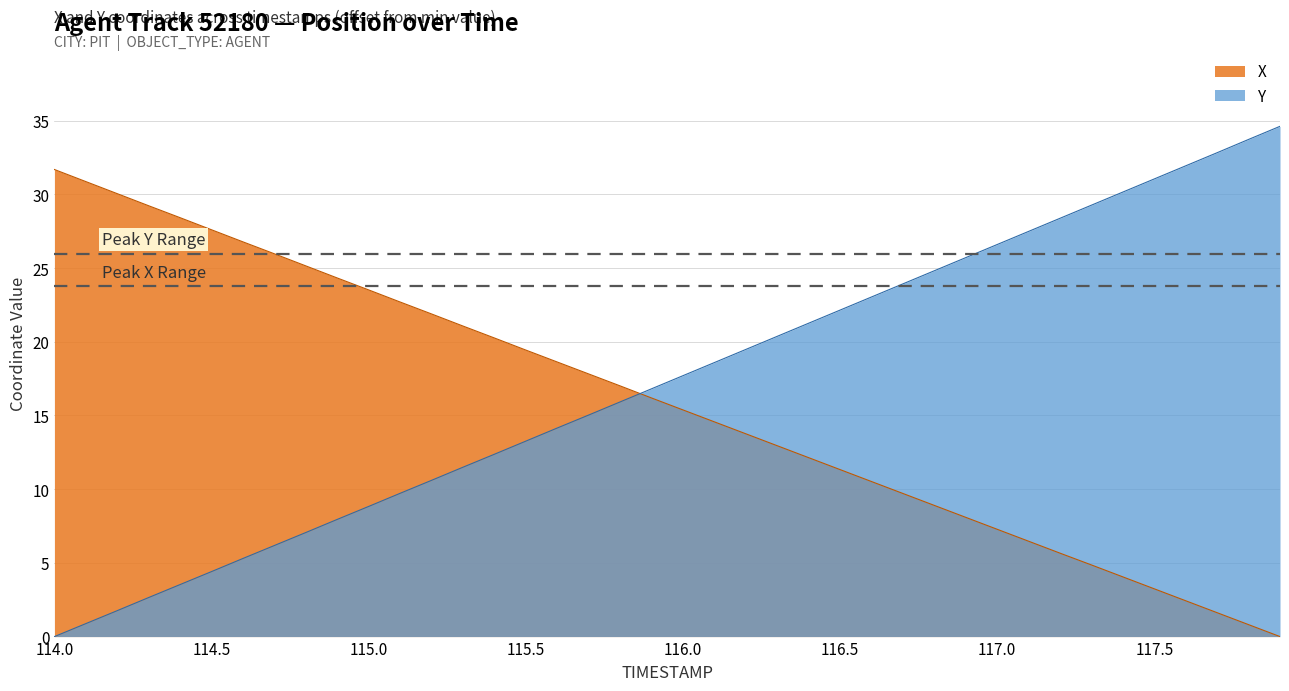

What is the average value of the Y series?

17.3